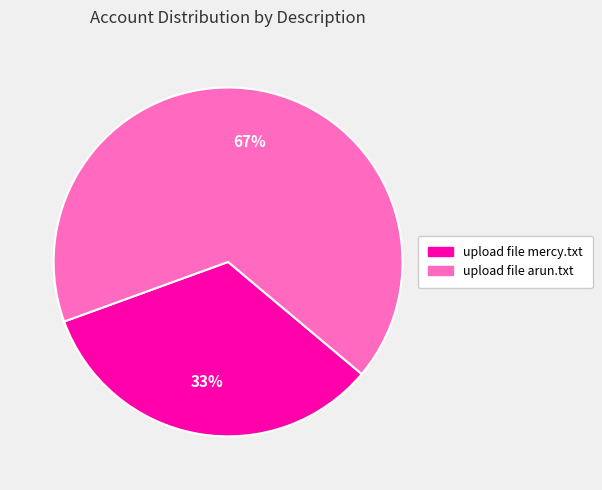

The upload file mercy.txt slice represents 33% of the pie. True or false?

True